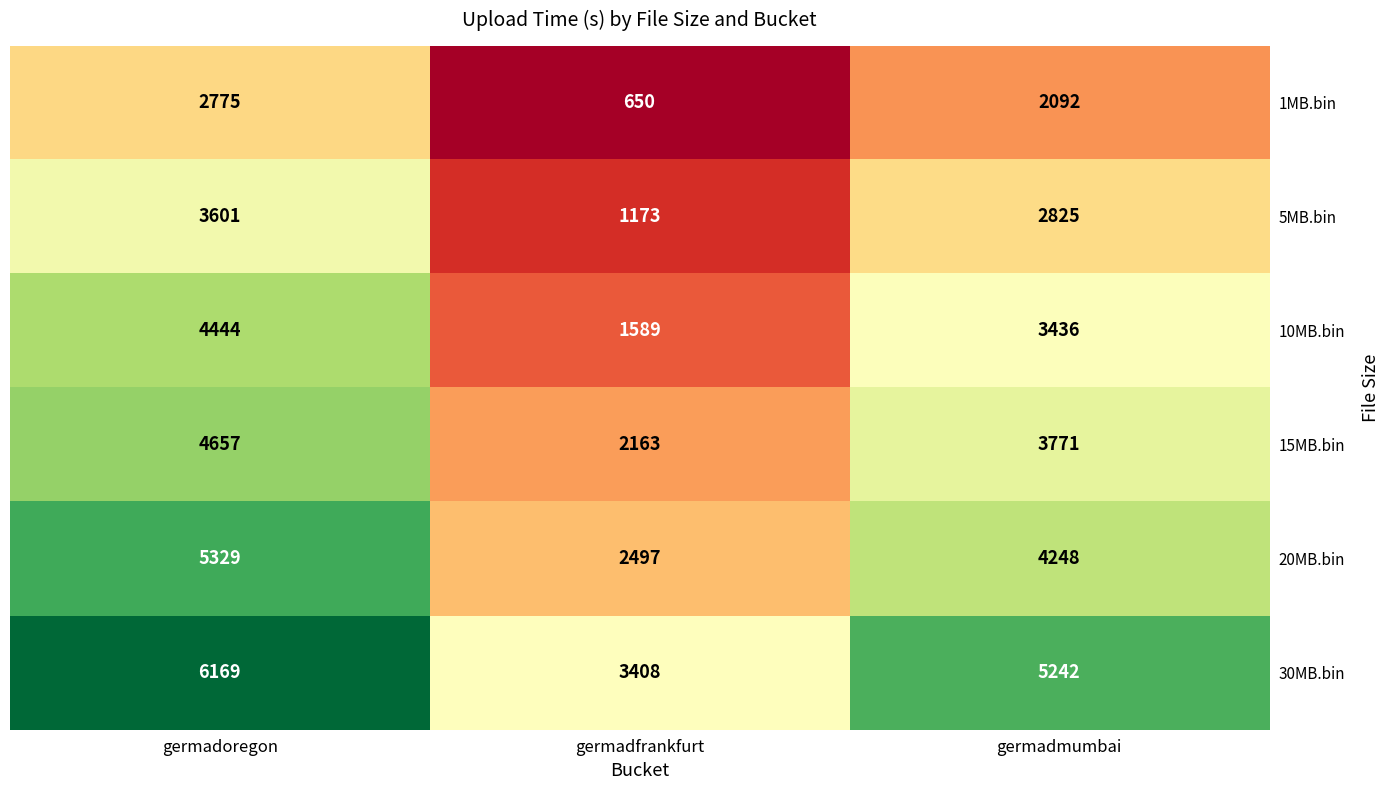

List the series in order of their peak value, highest first.

30MB.bin, 20MB.bin, 15MB.bin, 10MB.bin, 5MB.bin, 1MB.bin